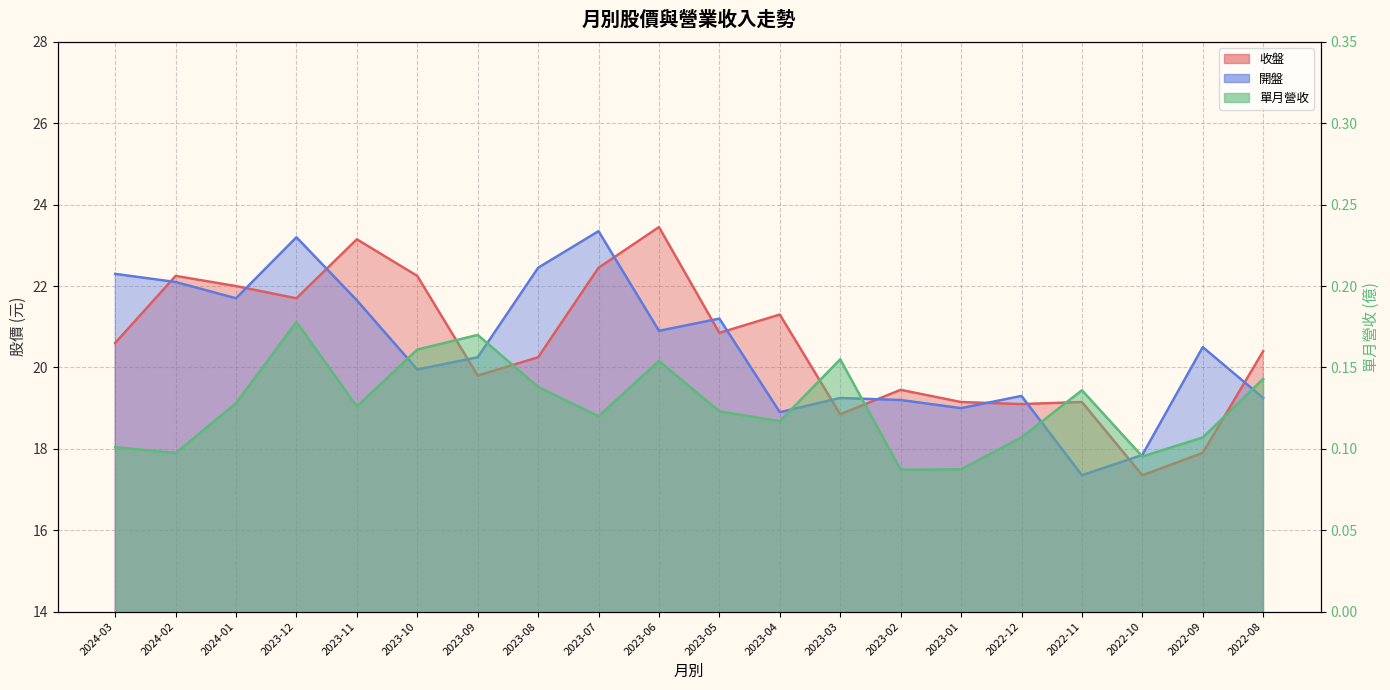

Reading right to left, what are all the values shown in this chart?

收盤: 20.4	17.9	17.4	19.1	19.1	19.1	19.4	18.9	21.3	20.9	23.4	22.4	20.2	19.8	22.2	23.1	21.7	22.0	22.2	20.6
開盤: 19.2	20.5	17.9	17.4	19.3	19.0	19.2	19.2	18.9	21.2	20.9	23.4	22.4	20.2	19.9	21.6	23.2	21.7	22.1	22.3
單月營收: 0.1	0.1	0.1	0.1	0.1	0.1	0.1	0.2	0.1	0.1	0.2	0.1	0.1	0.2	0.2	0.1	0.2	0.1	0.1	0.1